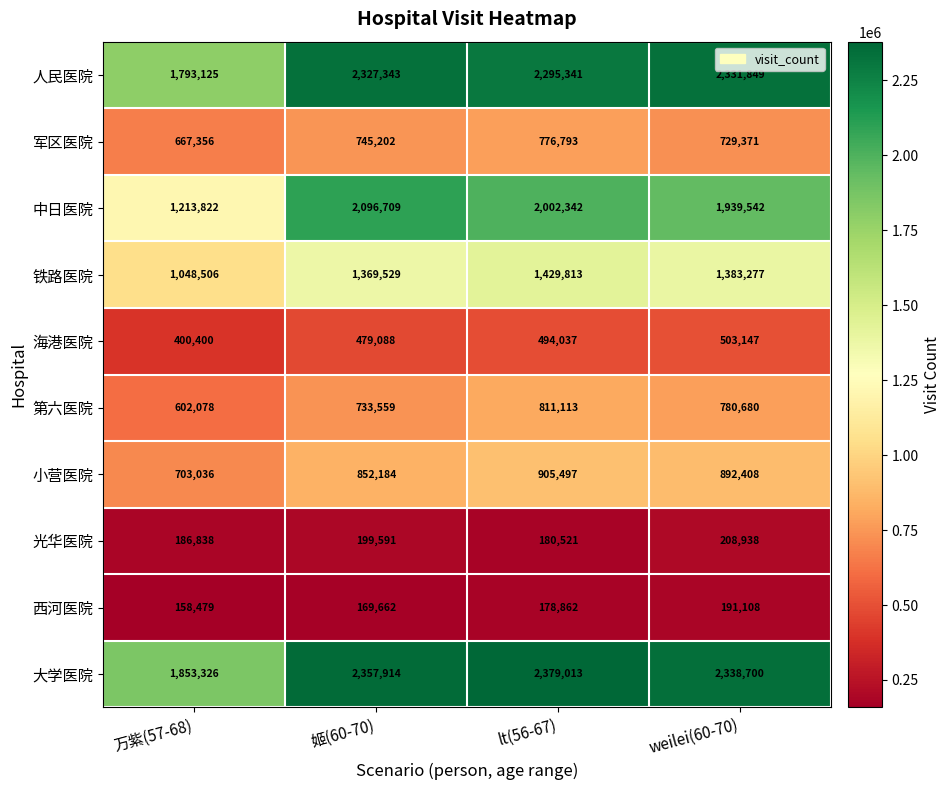

At weilei(60-70), list the series in order from largest to smallest.

大学医院, 人民医院, 中日医院, 铁路医院, 小营医院, 第六医院, 军区医院, 海港医院, 光华医院, 西河医院